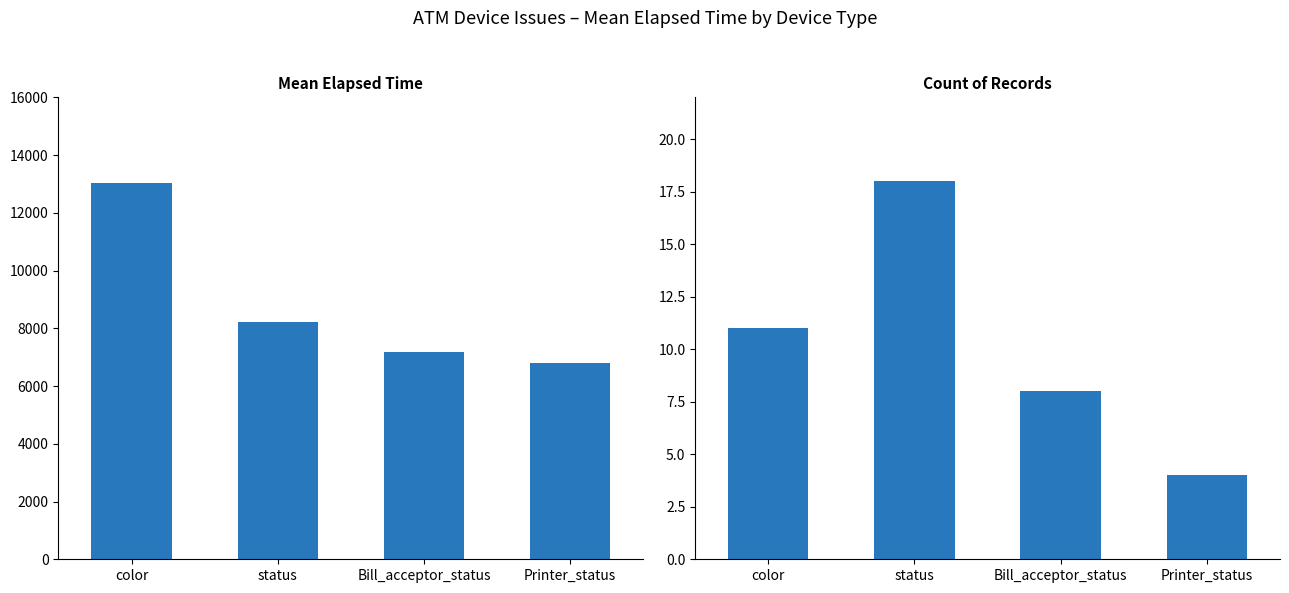

What value does the Mean Elapsed Time series have at Bill_acceptor_status, to the nearest 10?

7200